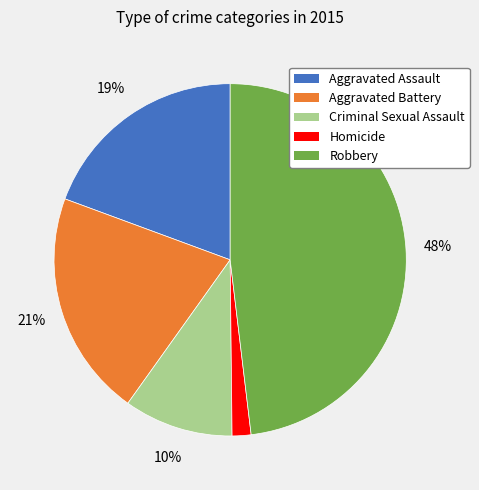

Is the sum of Robbery and Aggravated Battery greater than half?

Yes